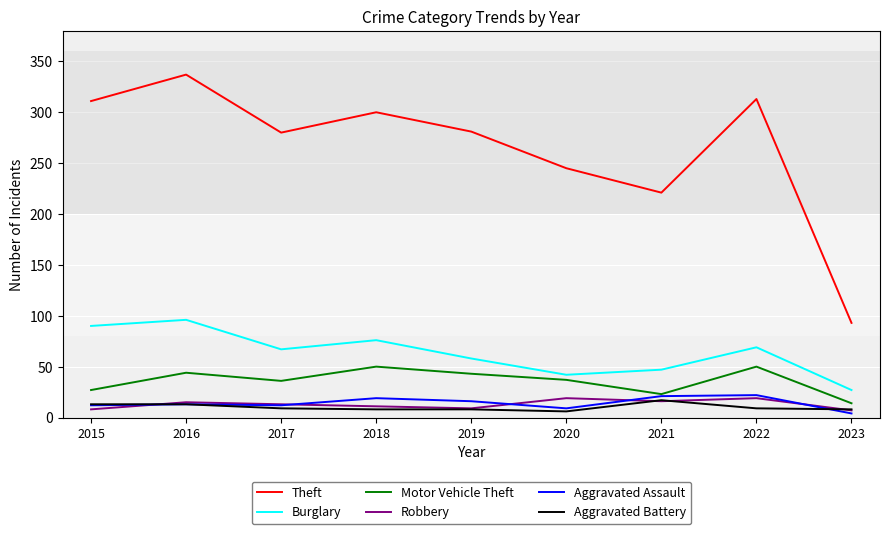

Is this an area chart (filled region under the line)?

No